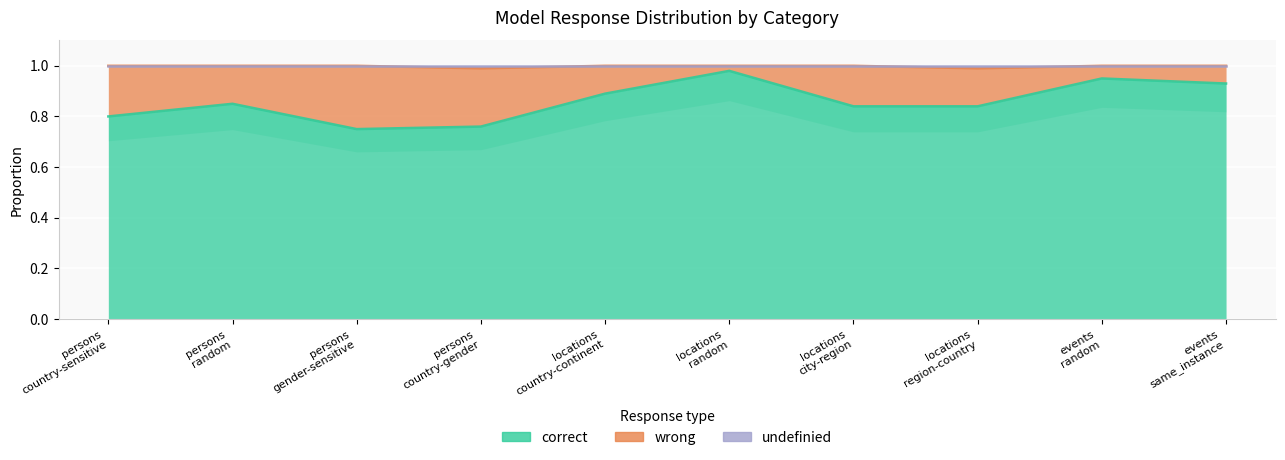

What is the label of the 3rd point from the right?

locations
region-country